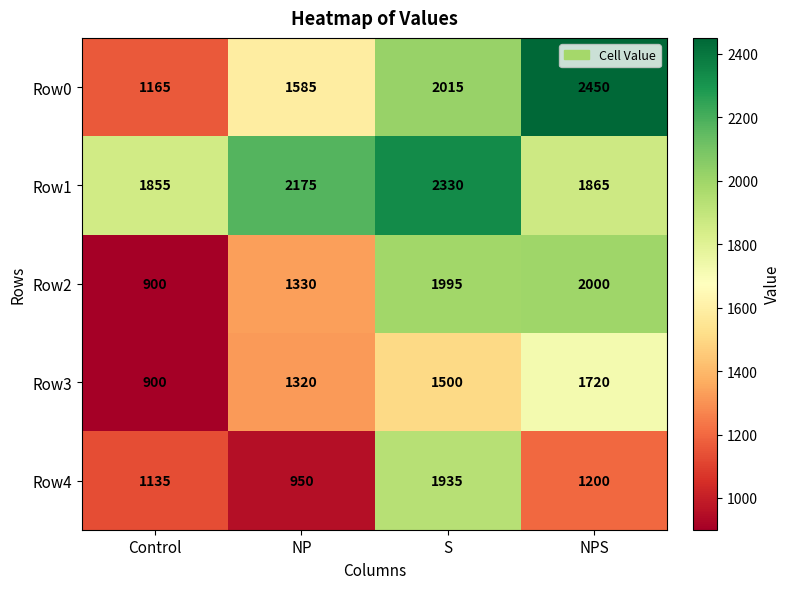

Reading left to right, transcribe all the data shown in this chart.

Row0: Control=1165	NP=1585	S=2015	NPS=2450
Row1: Control=1855	NP=2175	S=2330	NPS=1865
Row2: Control=900	NP=1330	S=1995	NPS=2000
Row3: Control=900	NP=1320	S=1500	NPS=1720
Row4: Control=1135	NP=950	S=1935	NPS=1200